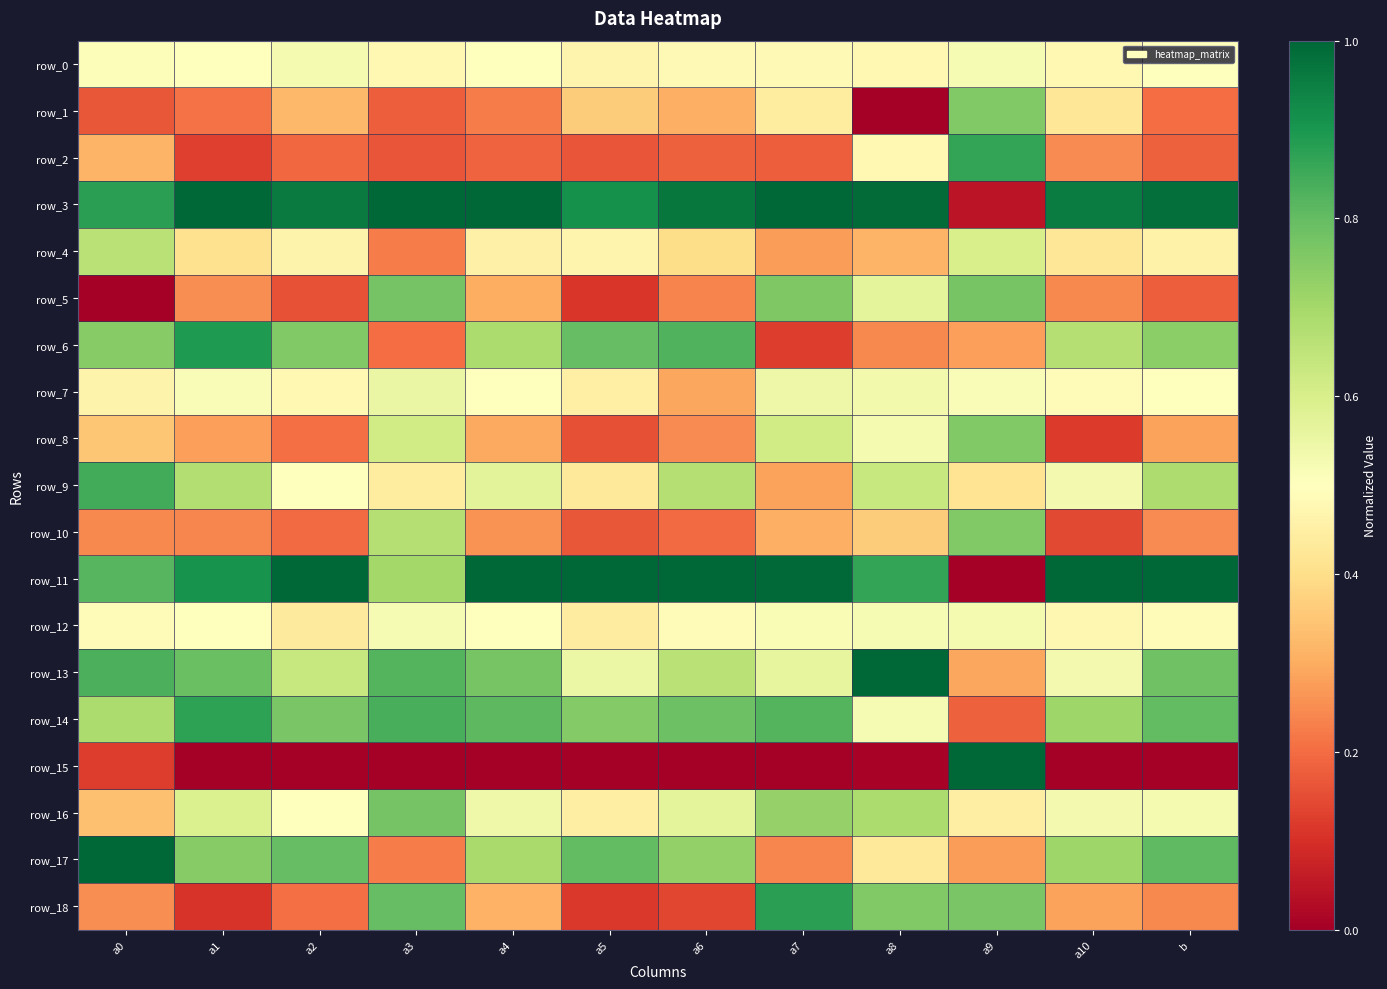

Rank the categories by row_6 value from lowest to highest.

a7, a3, a8, a9, a10, a4, b, a0, a2, a5, a6, a1